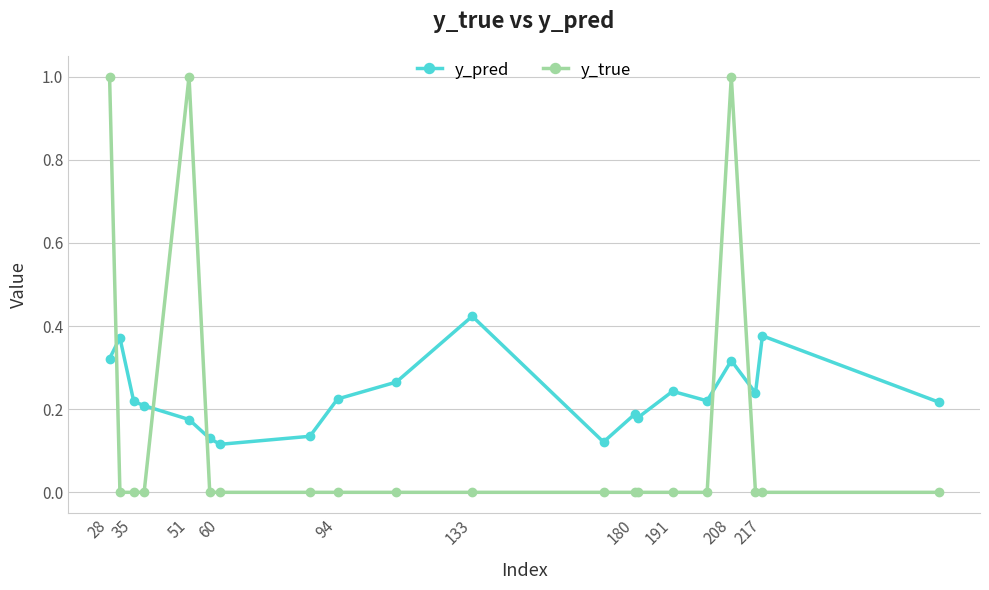

What is the difference between the second highest and minimum values in the y_true series?

1.0